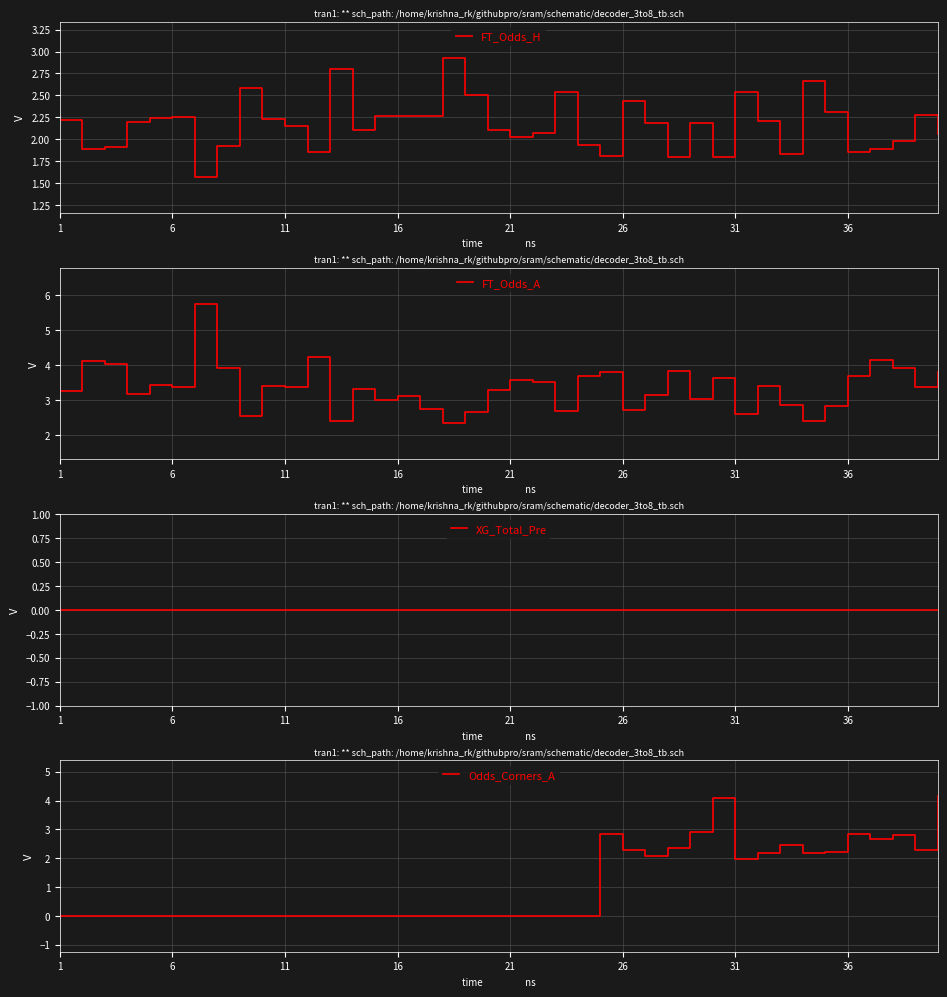

How many lines are shown in the chart?

4